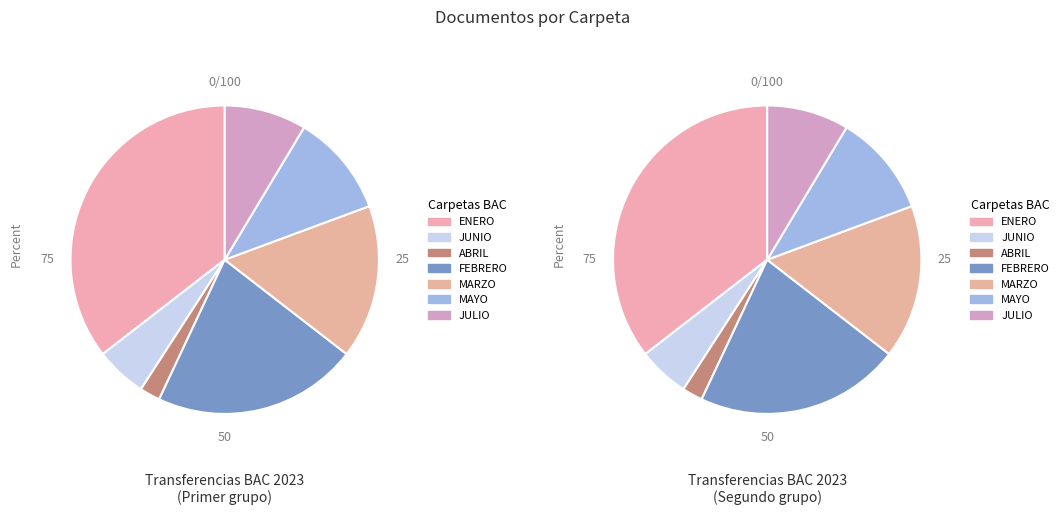

To the nearest percent, what percentage of the pie is ESCANER/TRANSFERENCIA BAC C$ 2023/ABRIL?

2%